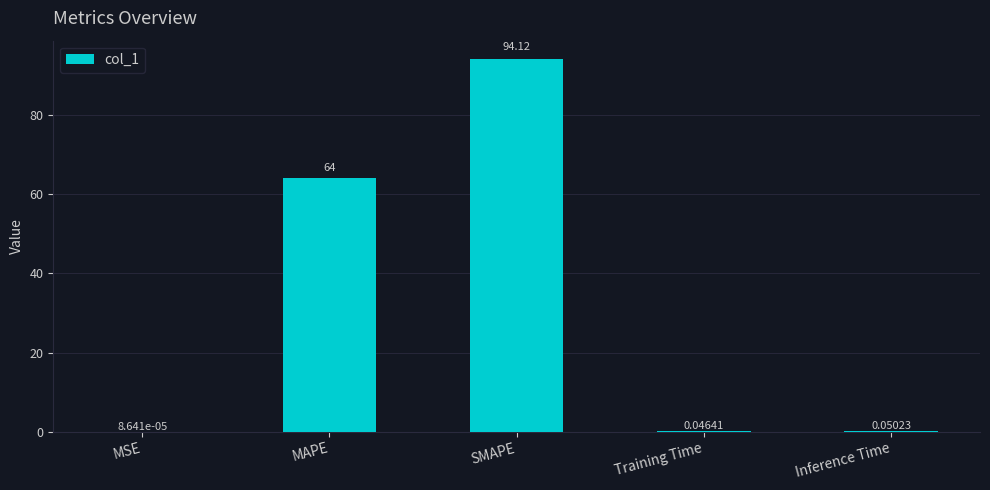

Are the bars grouped side by side (vs. stacked)?

No